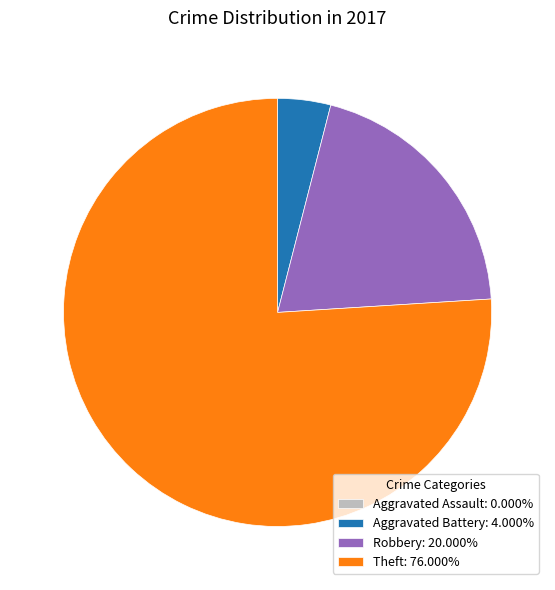

Is Aggravated Battery: 4.000% the majority of the pie?

No